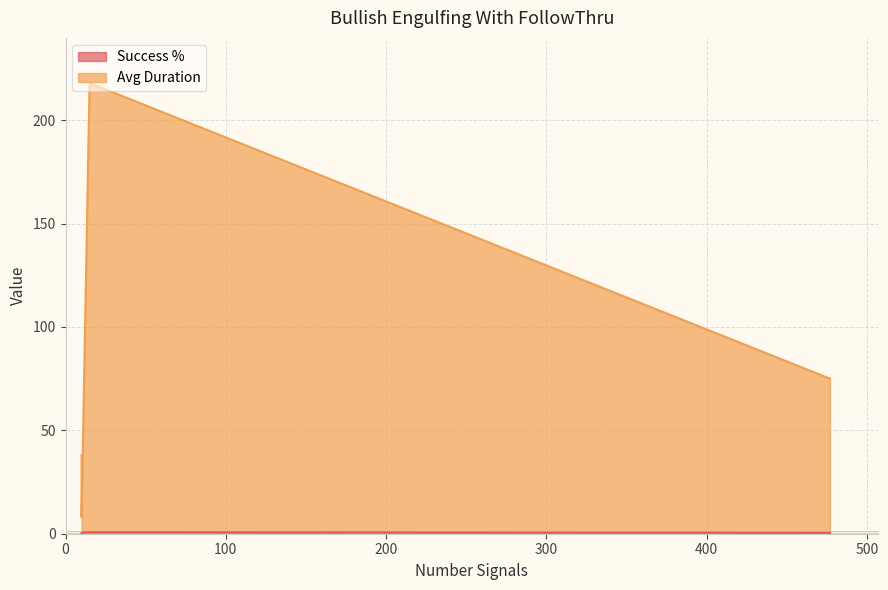

What is the minimum value shown in the chart?

0.4